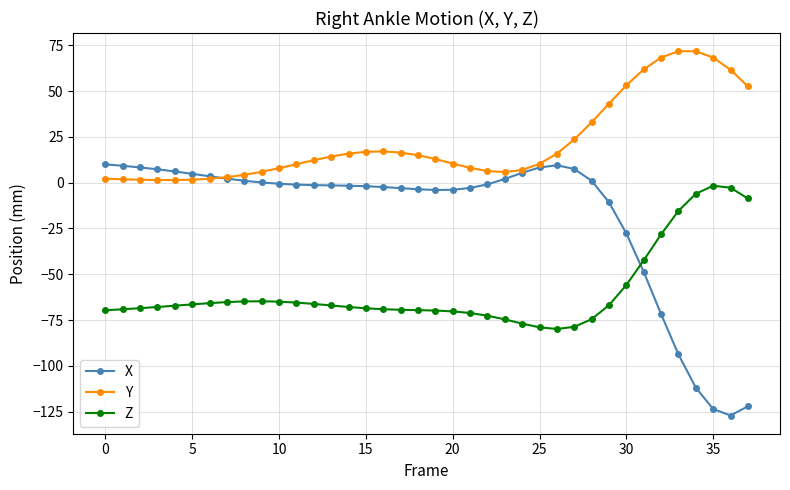

Which series has the largest range (max minus min)?

X